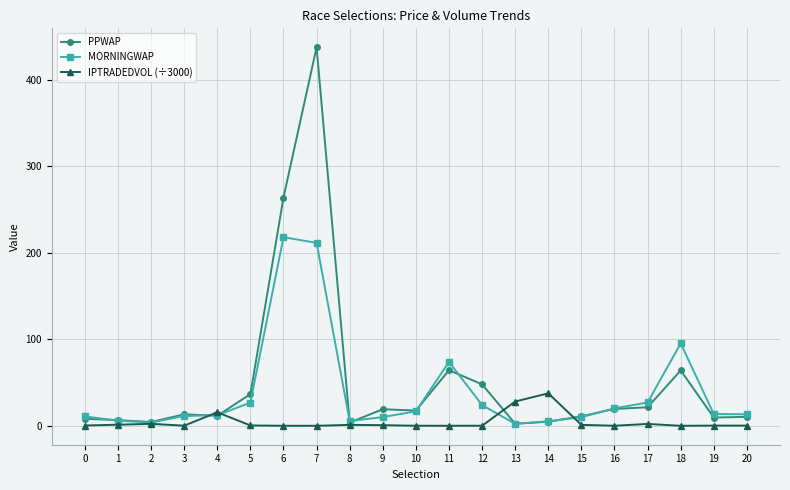

What is the sum of all PPWAP values?

1077.8